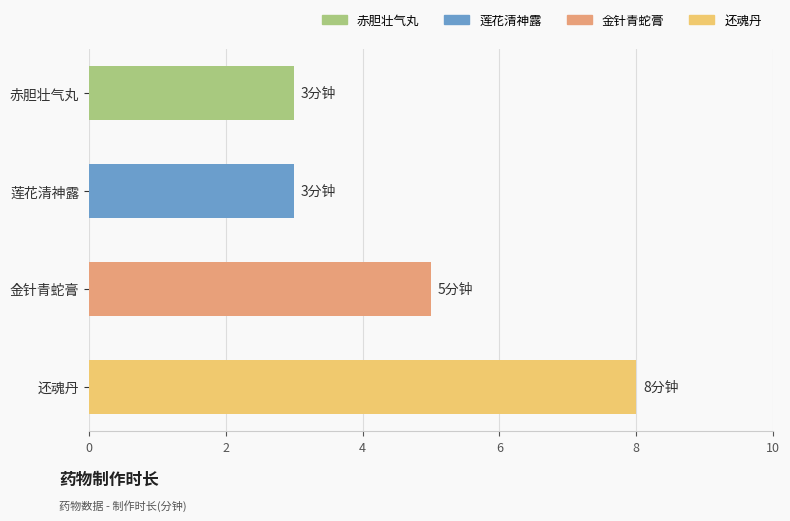

What is the label of the 1st bar from the bottom?

还魂丹